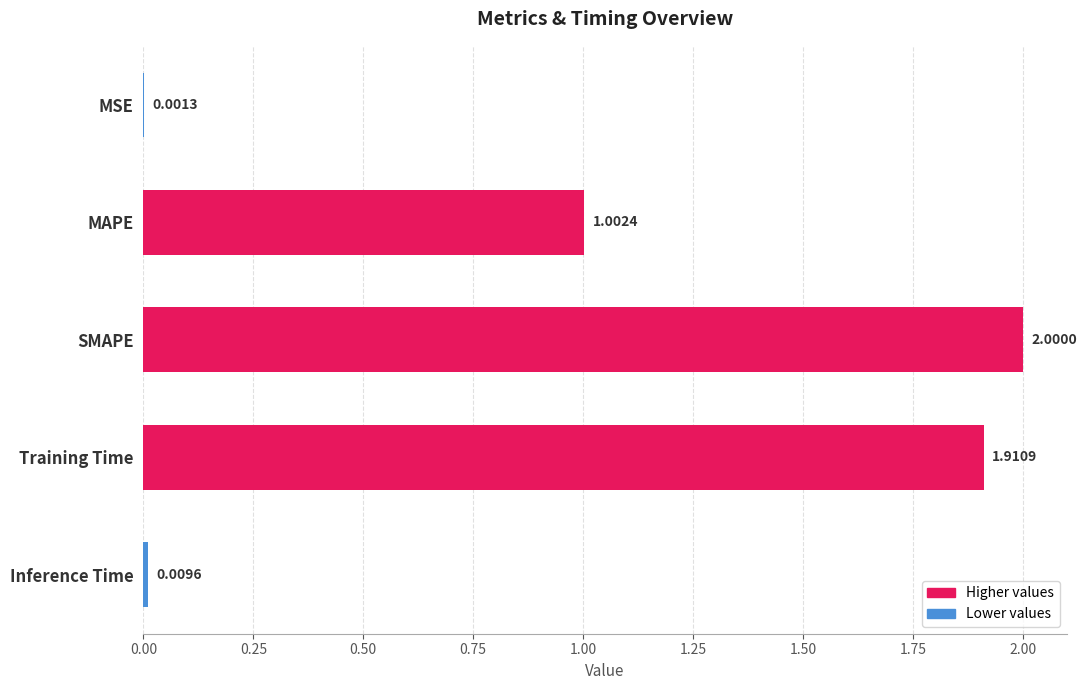

What is the ratio of the value at Training Time to the value at SMAPE?

1.0